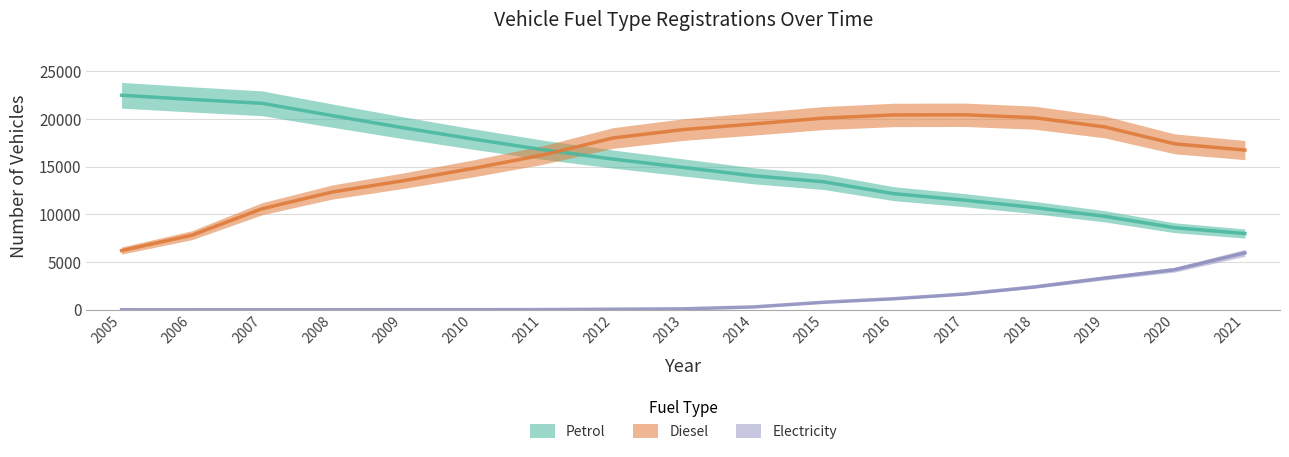

Rank the series by their maximum value, from lowest to highest.

Electricity, Diesel, Petrol